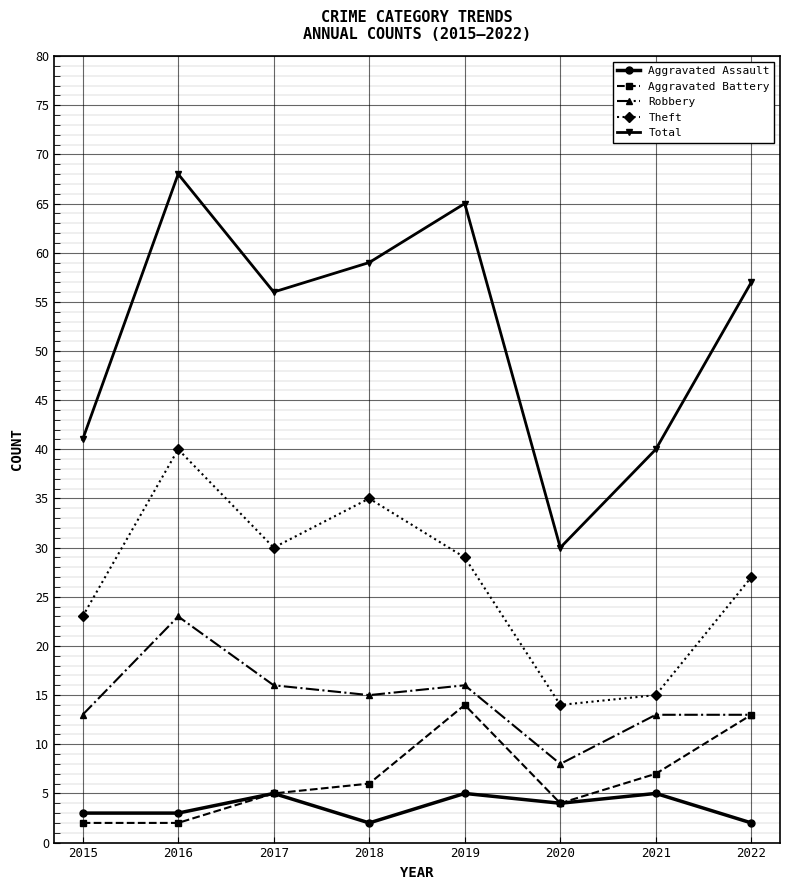

True or false: Theft has a value of 15 at 2021.

True